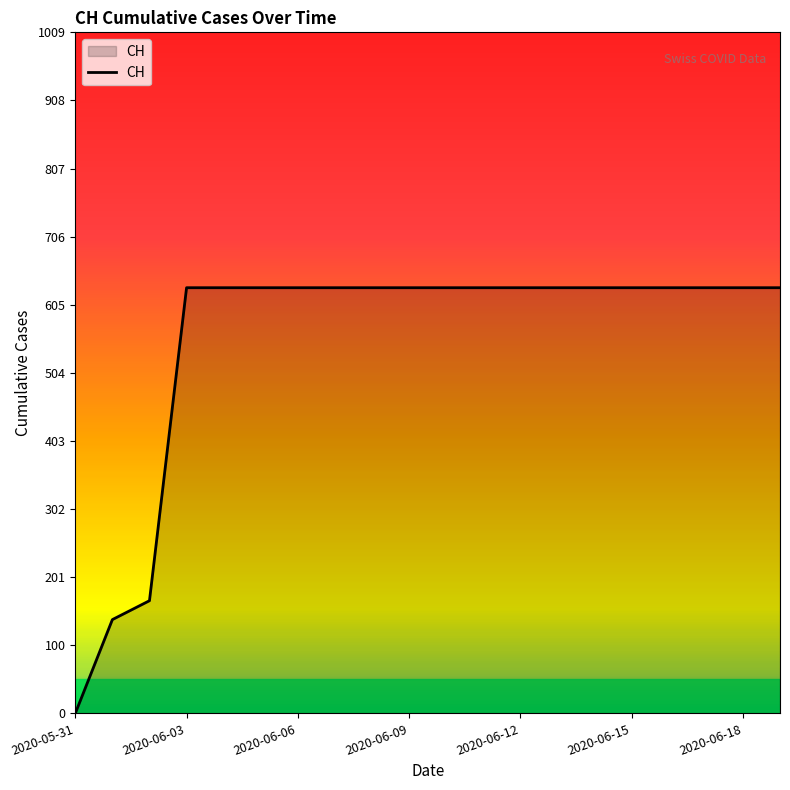

What is the greatest value displayed?

631